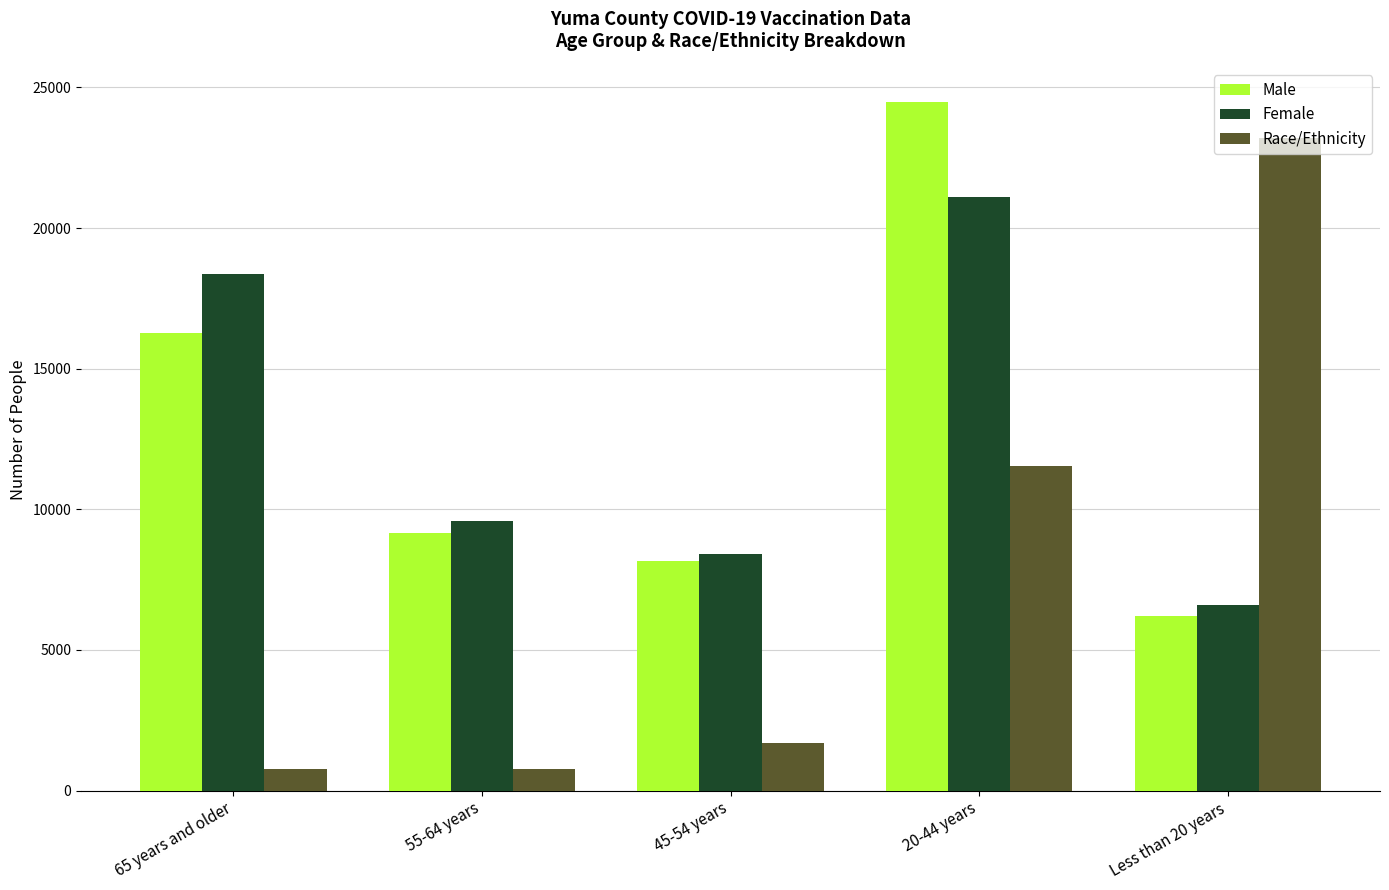

Where is Female nearest to the value 13840?

55-64 years